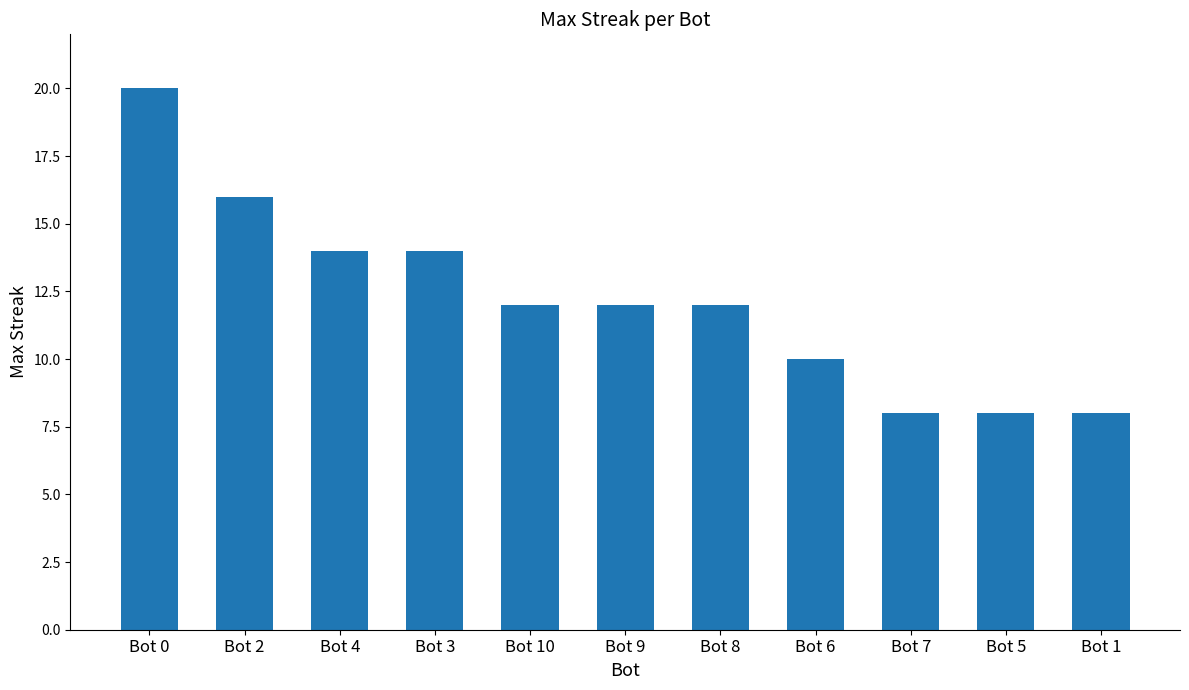

What is the label of the 4th bar from the right?

Bot 6